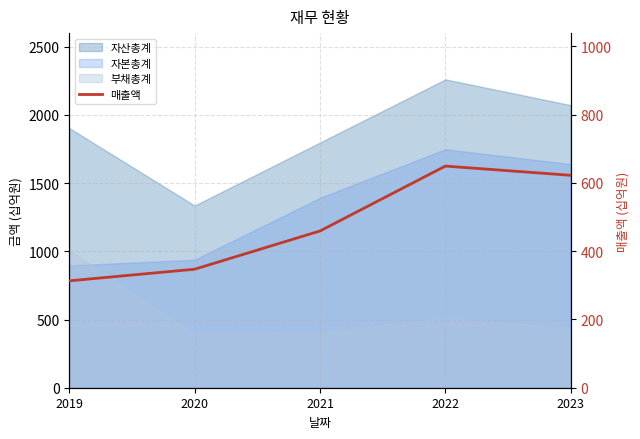

Approximately how many times larger is the value at 2020 compared to 2019?

1.1